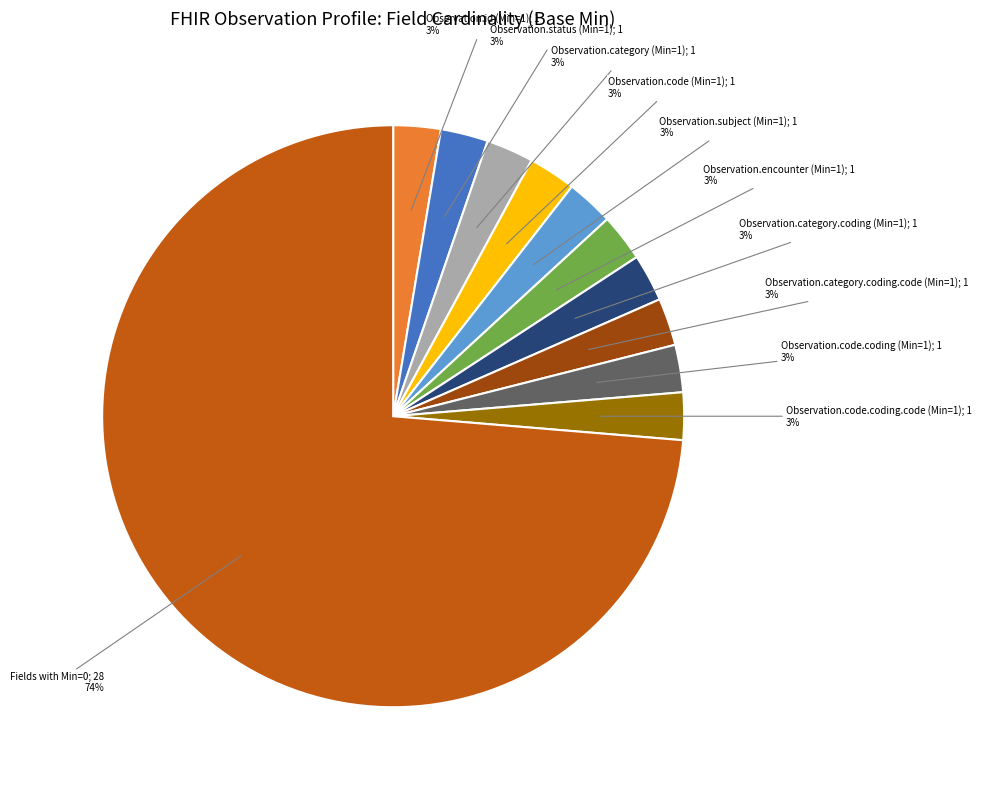

Is there any slice that represents more than half of the pie?

Yes